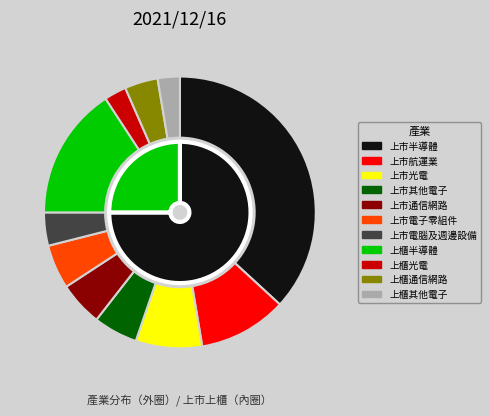

To the nearest percent, what is the difference between the largest and smallest slice percentages?

34%